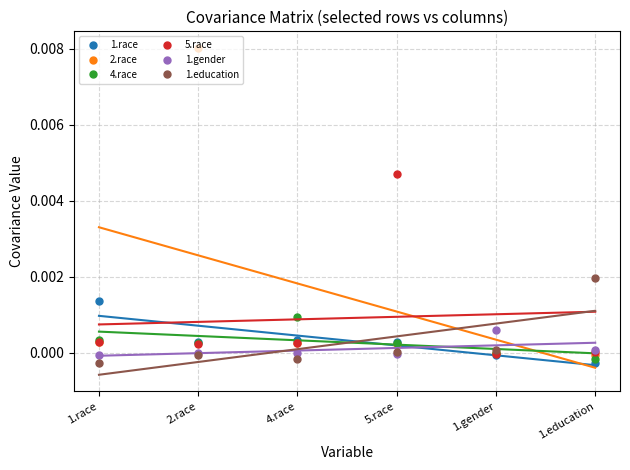

Where is the first local minimum for 1.race?

2.race